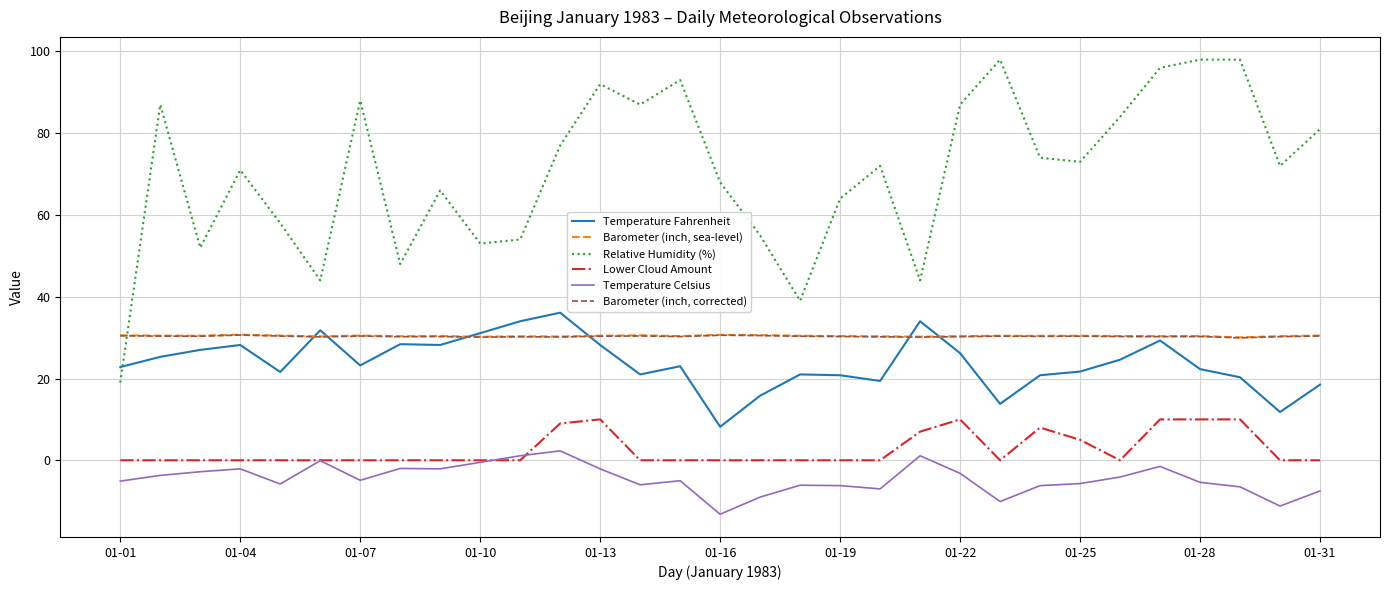

Which series has the largest total across all categories?

Relative Humidity (%)